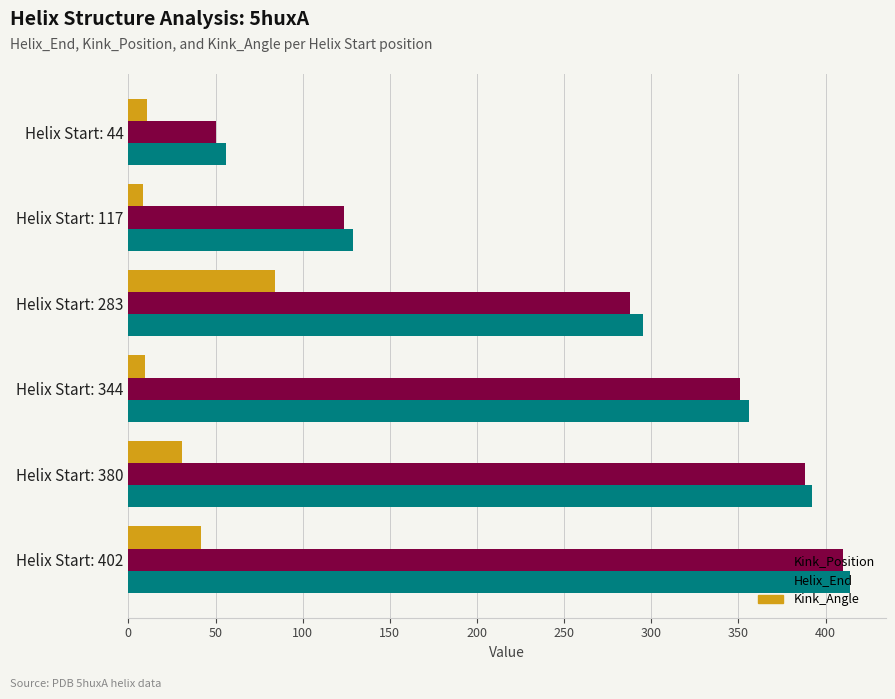

Which series has the largest range (max minus min)?

Kink_Position